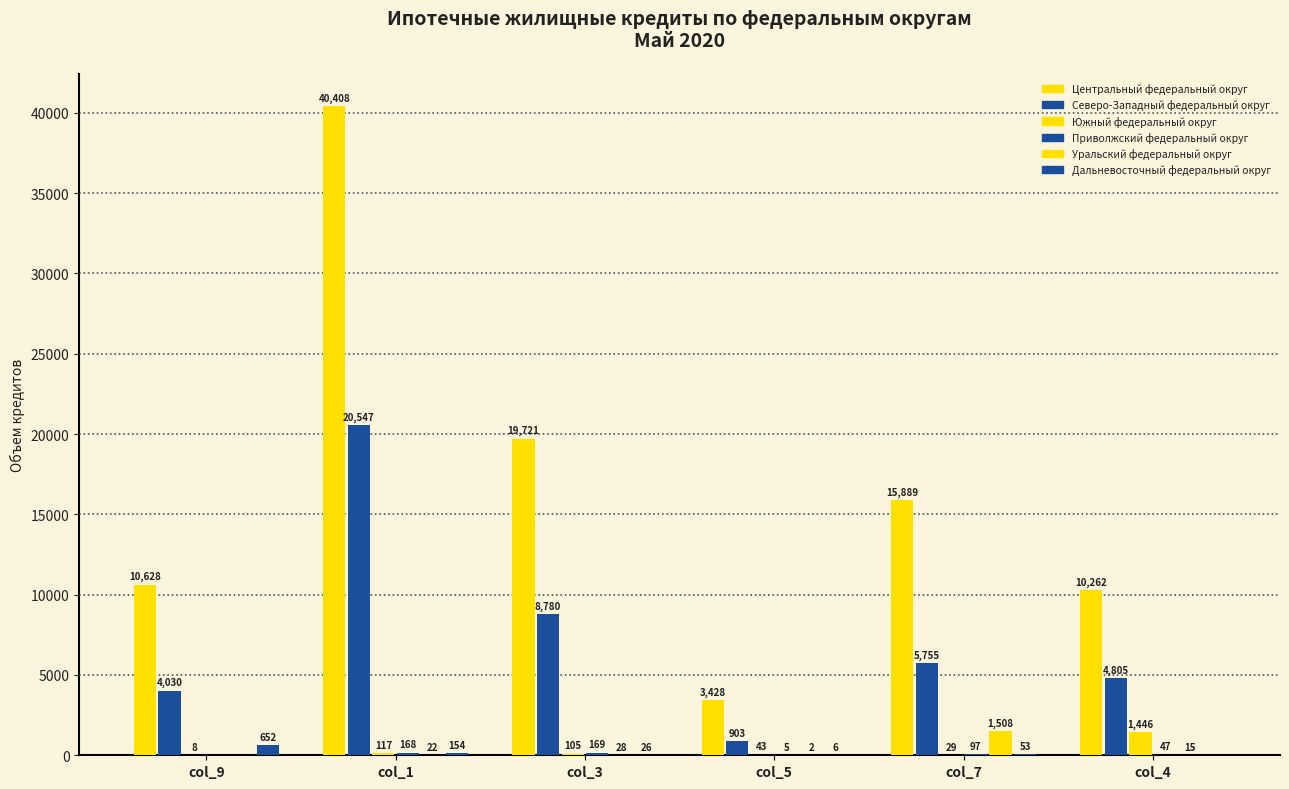

Which series changed the most between col_1 and col_7?

Центральный федеральный округ